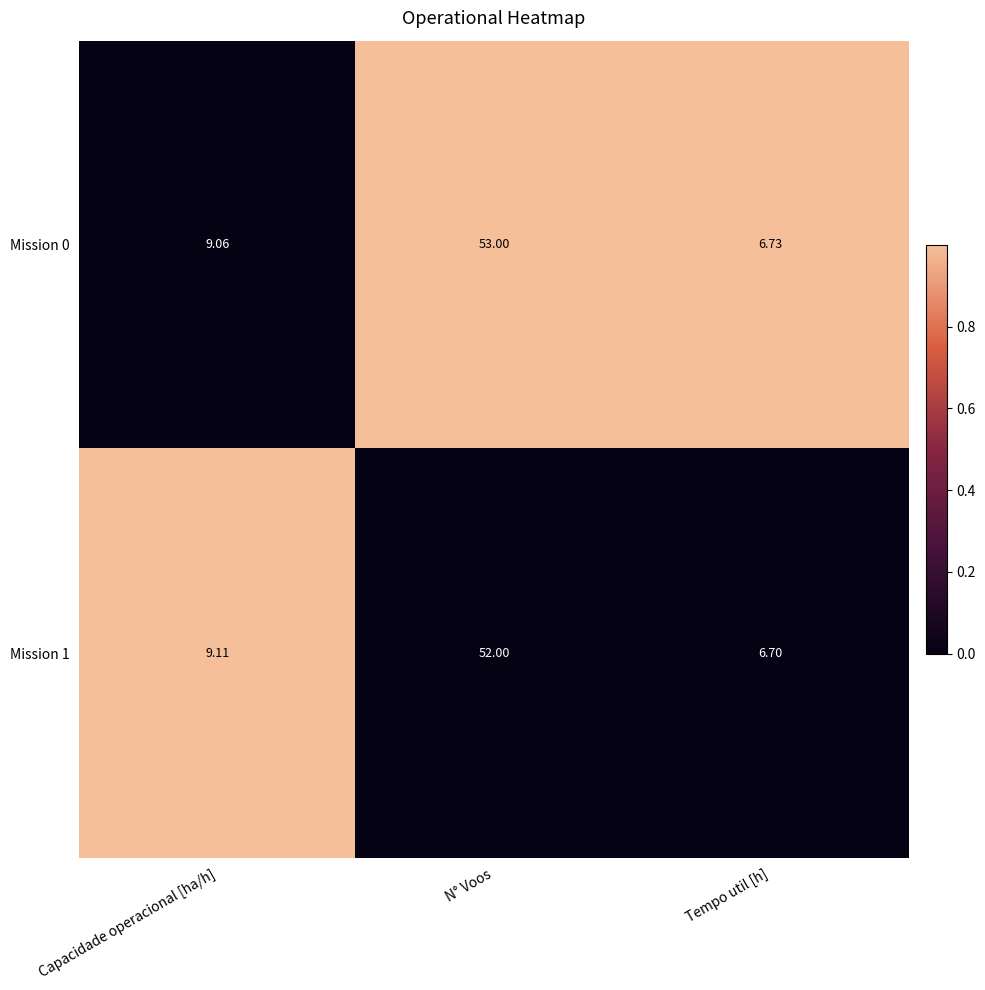

Rank the categories by Mission 0 value from highest to lowest.

N° Voos, Capacidade operacional [ha/h], Tempo util [h]